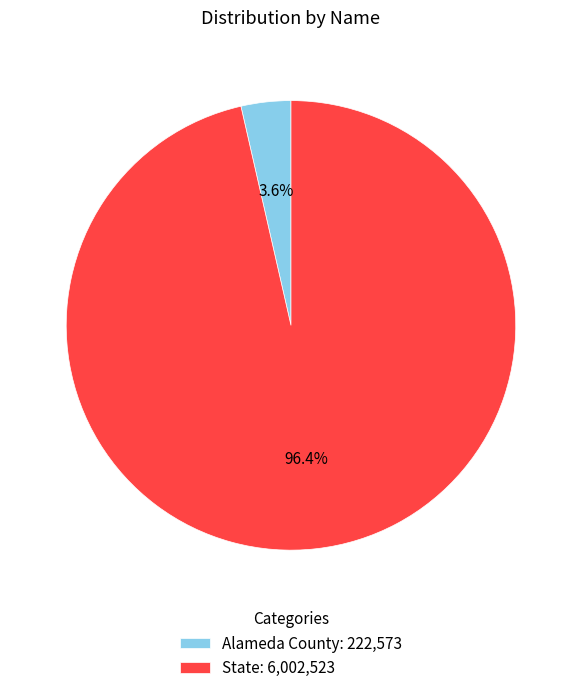

What is the majority slice?

State